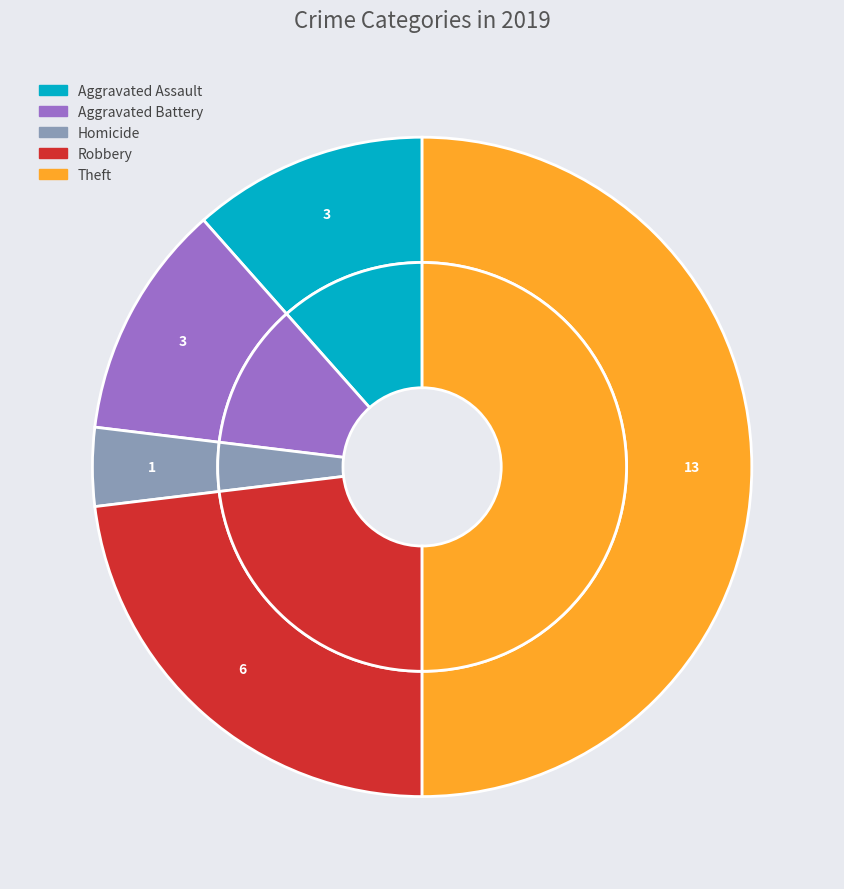

Does Homicide account for over 50% of the chart?

No